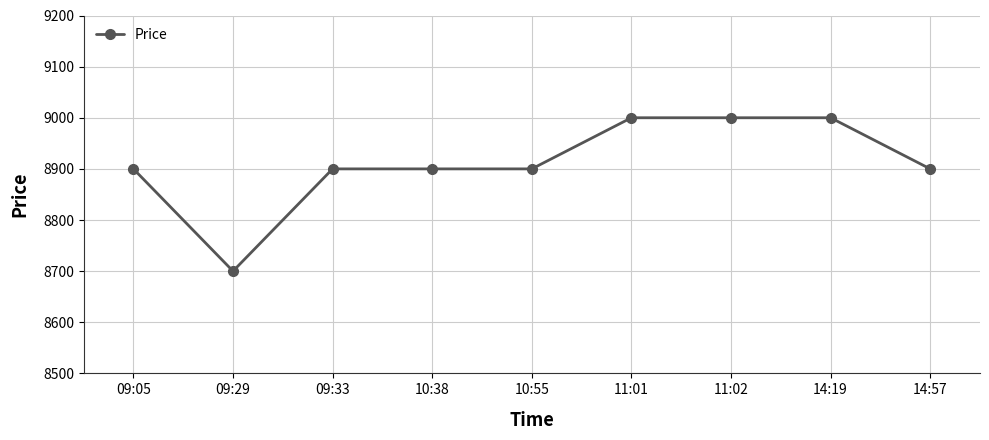

What is the ratio of the value at 09:33 to the value at 14:19?

1.0